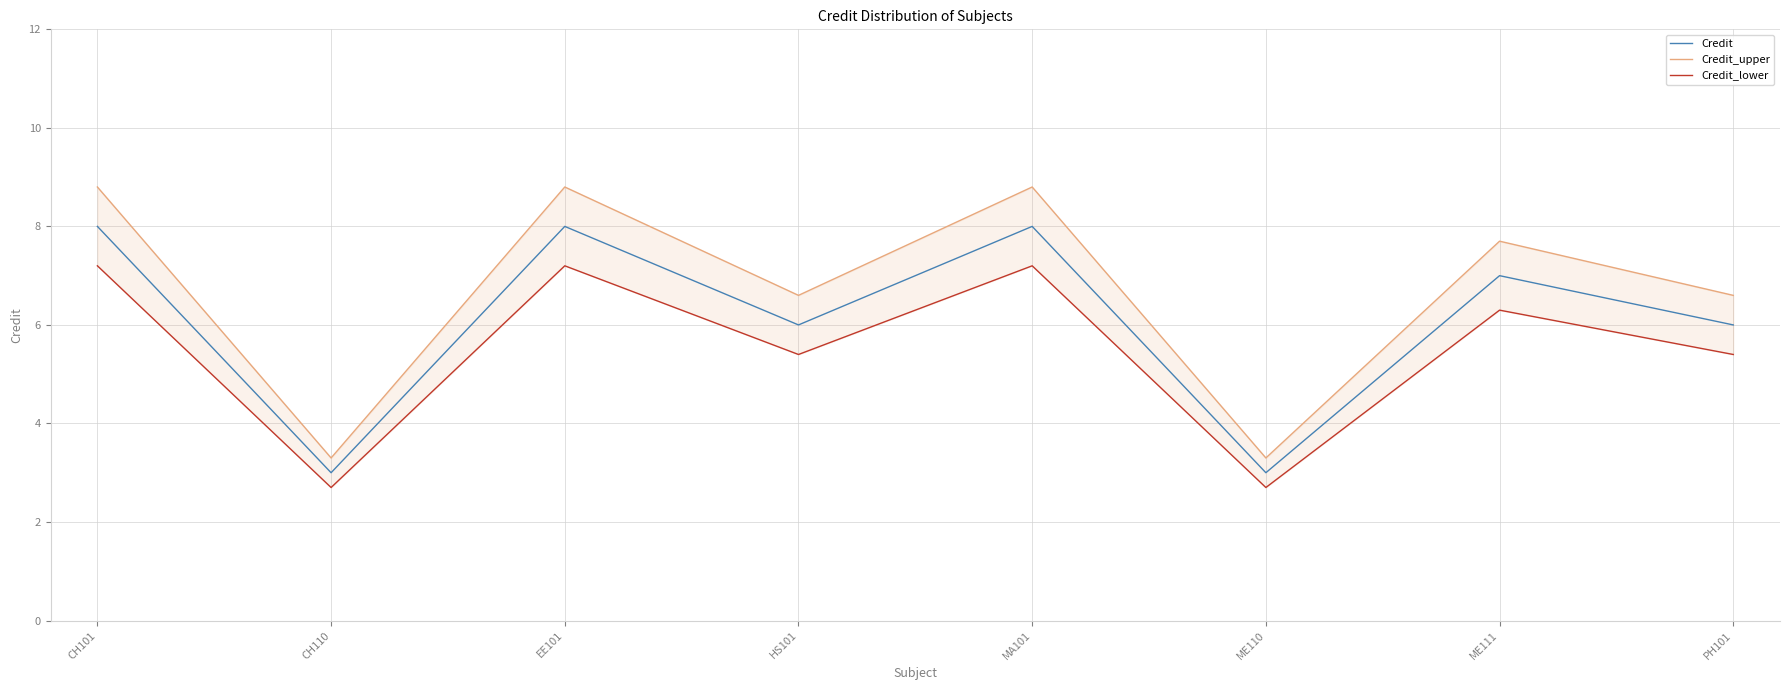

How many values in the Credit series are below 7?

4